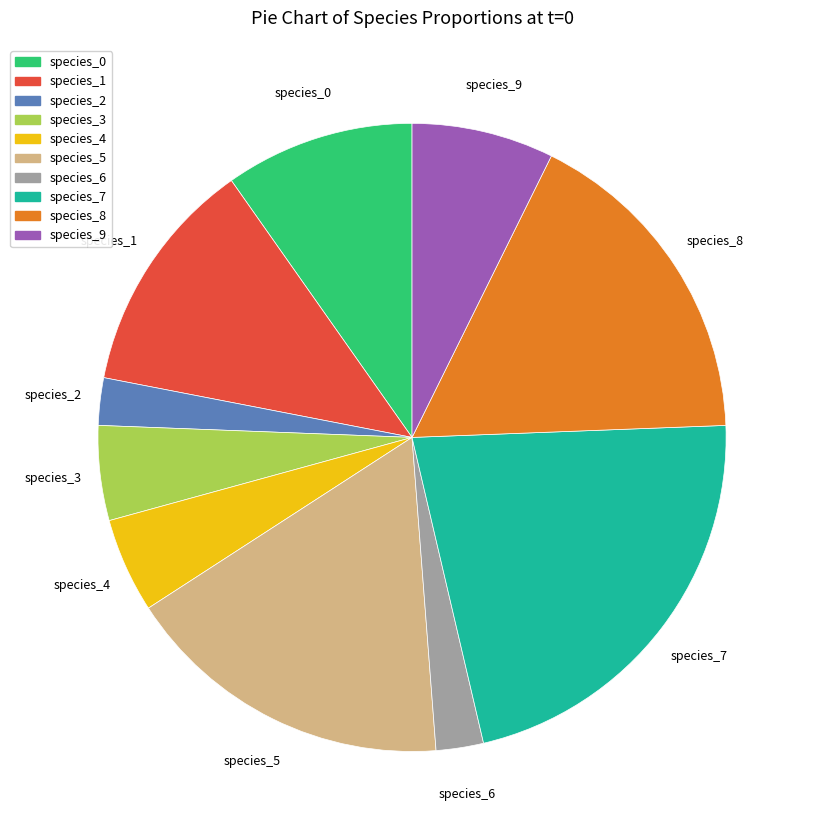

How many segments does this pie chart have?

10